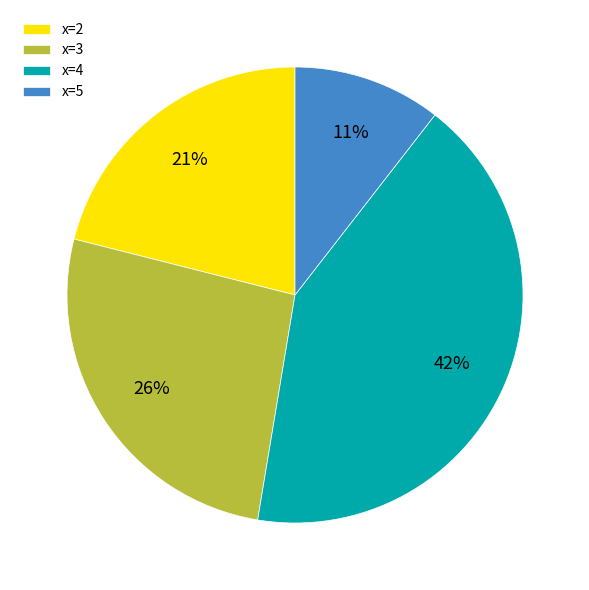

Is there any slice that represents more than half of the pie?

No